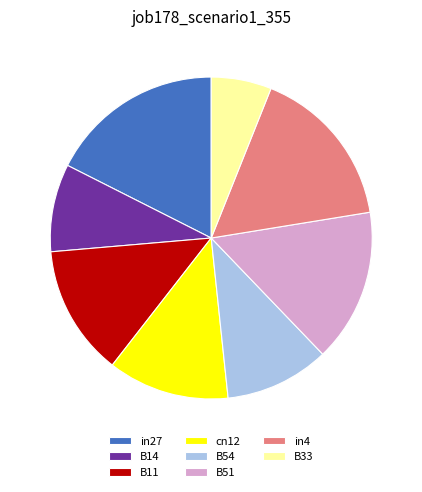

Which slice is the largest?

in27